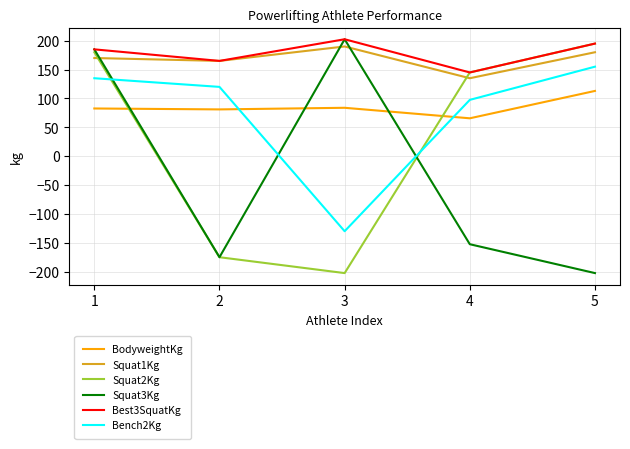

List the labels in order of Bench2Kg value, smallest first.

3, 4, 2, 1, 5